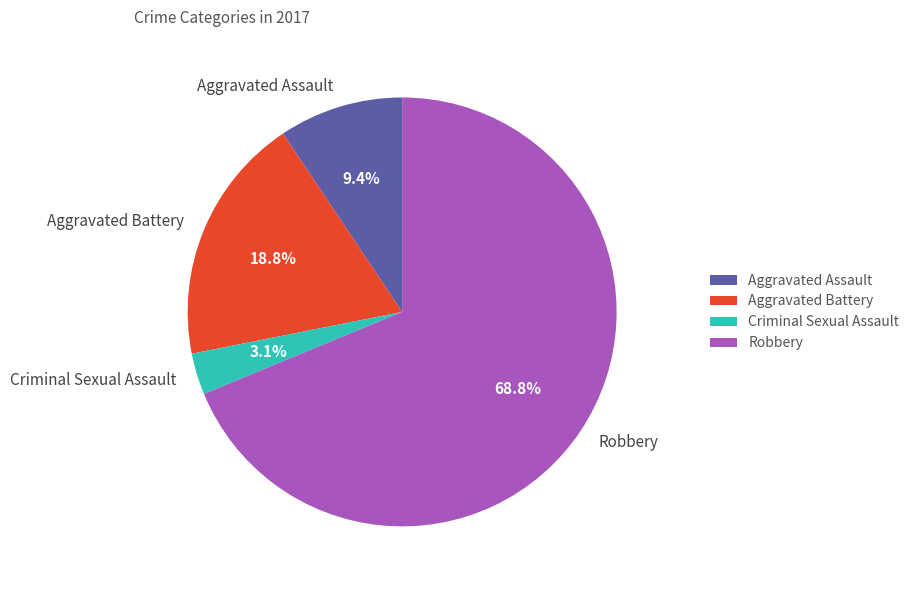

Is Aggravated Assault the majority of the pie?

No